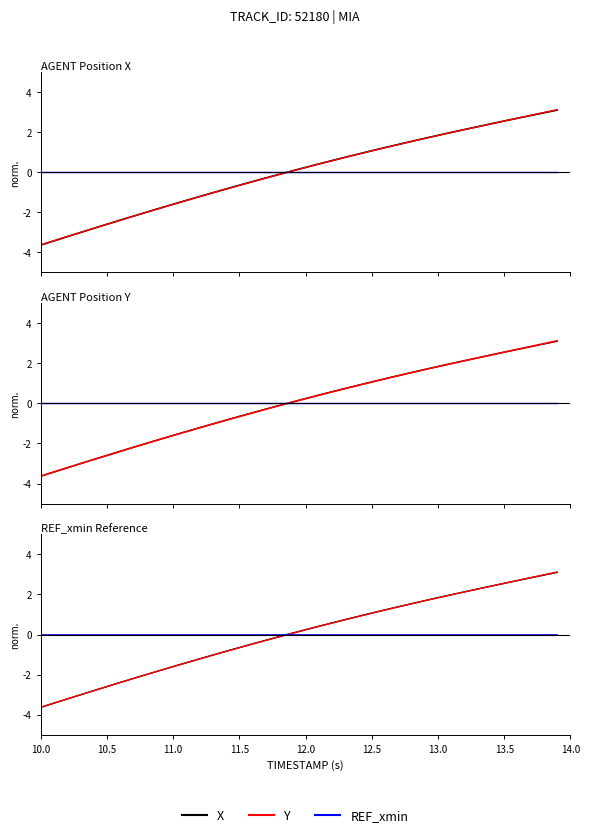

How many series are shown in this chart?

3